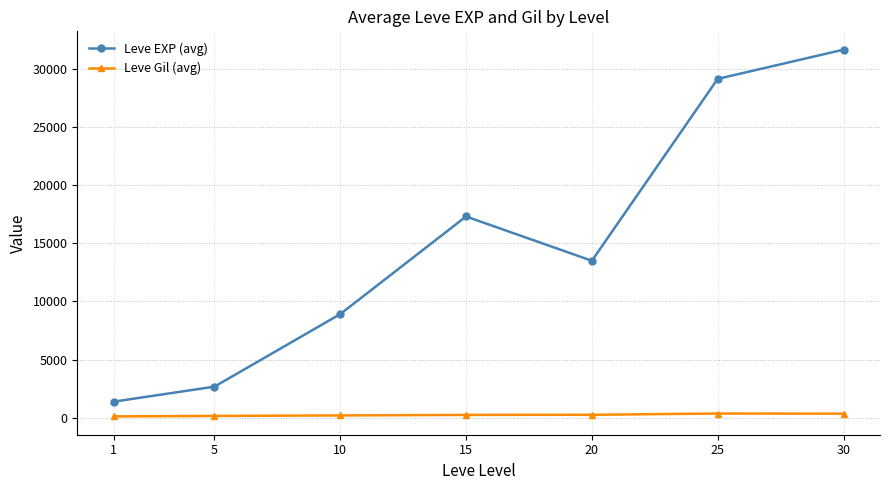

What are all the series names shown in the legend?

Leve EXP (avg), Leve Gil (avg)